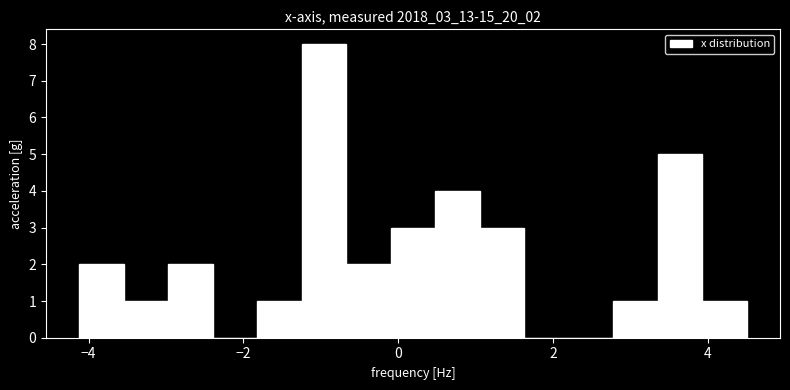

Around what value on the x-axis is the tallest bar? Give the approximate position of its centre, as read against the axis.

-1.0